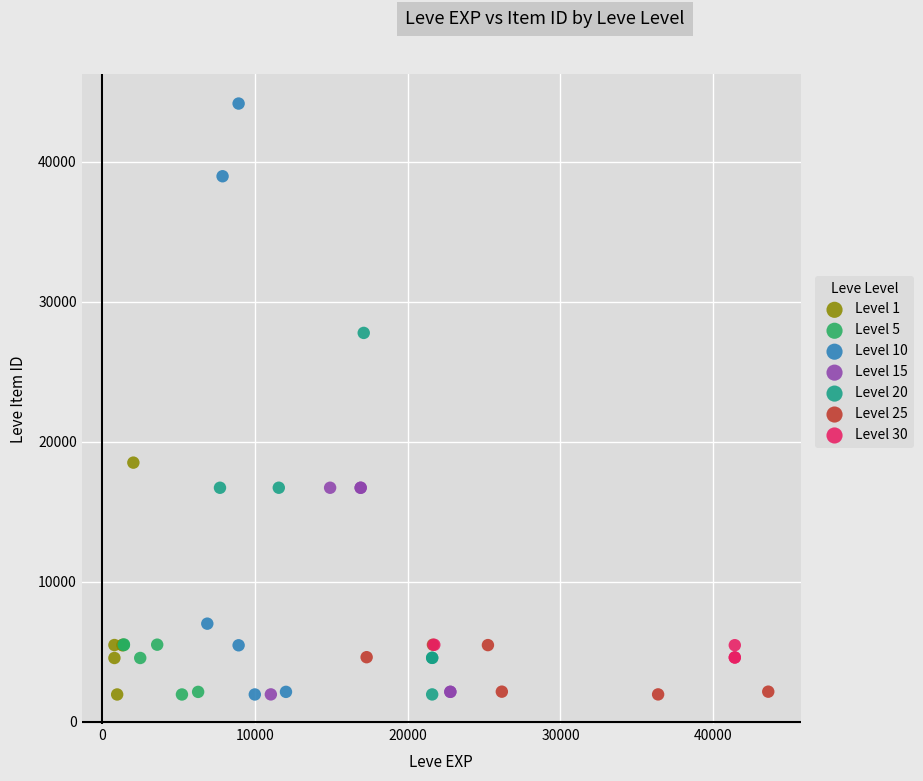

Which series has the widest spread of Y values?

Level 10